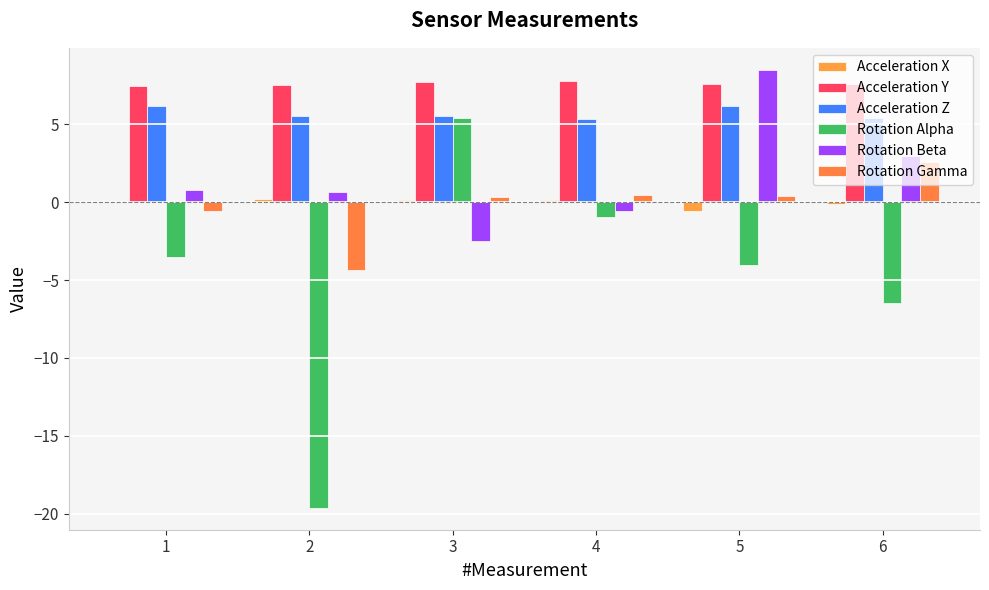

Count the number of data series in this chart.

6